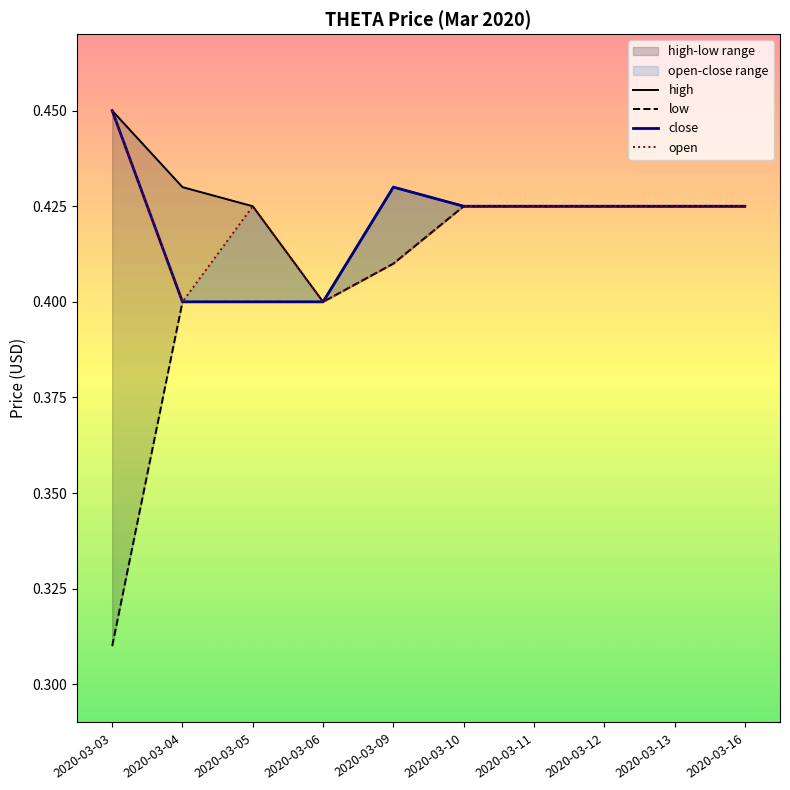

True or false: low and open intersect in this chart.

False